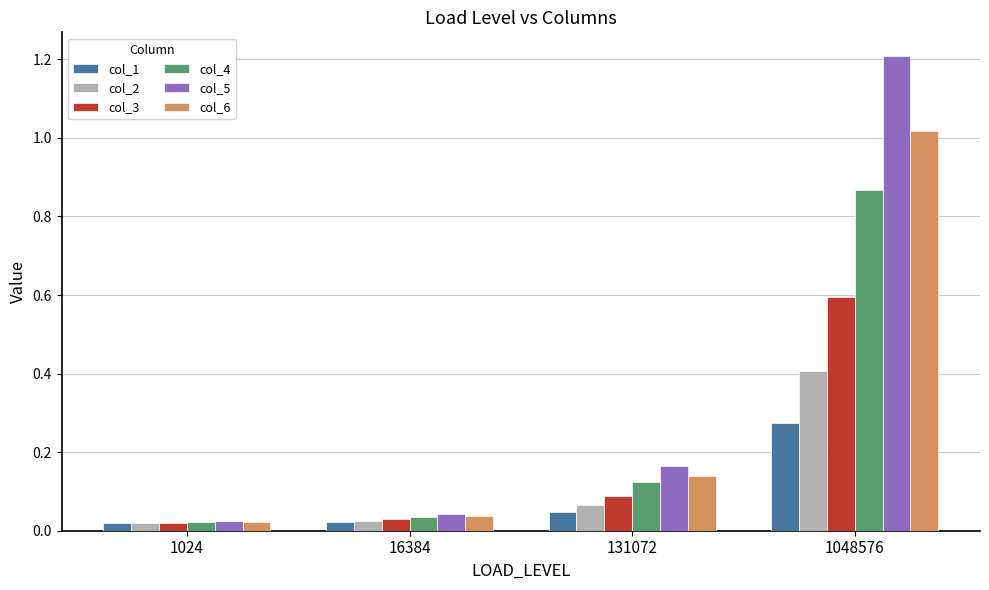

How many series are shown in this chart?

6